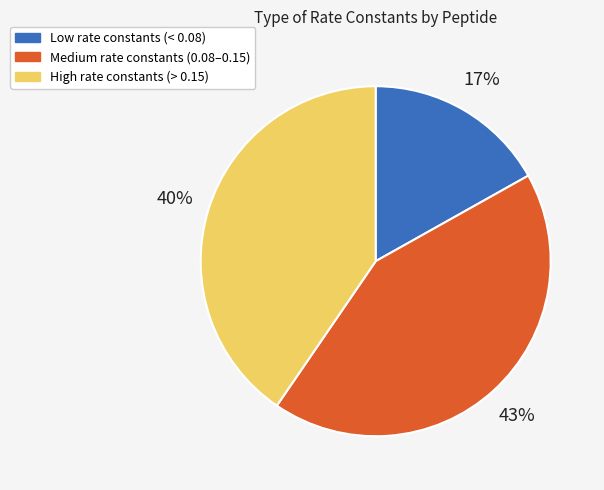

To the nearest percent, what is the difference between the largest and smallest slice percentages?

26%